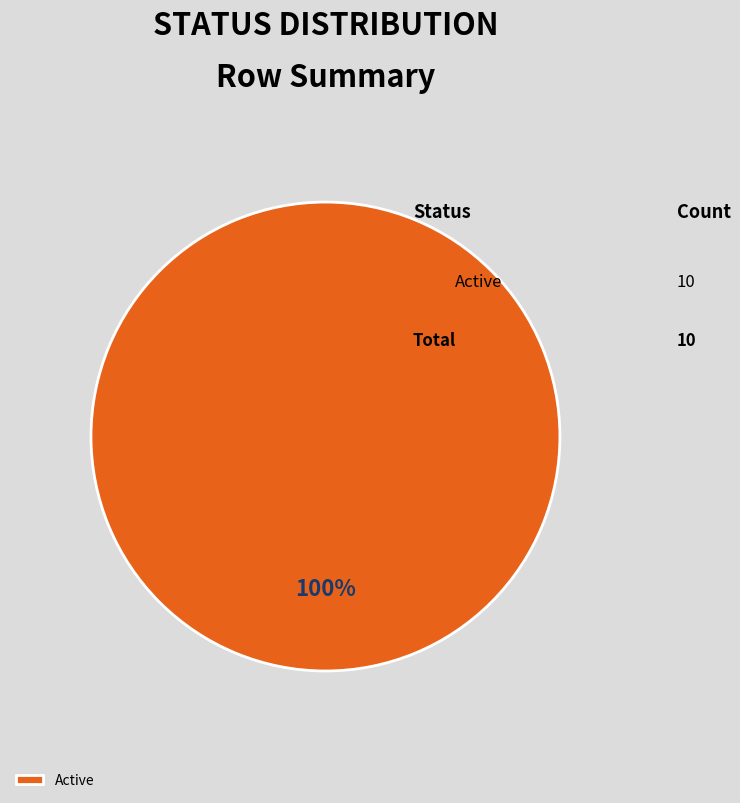

To the nearest percent, what percentage of the pie is Active?

100%